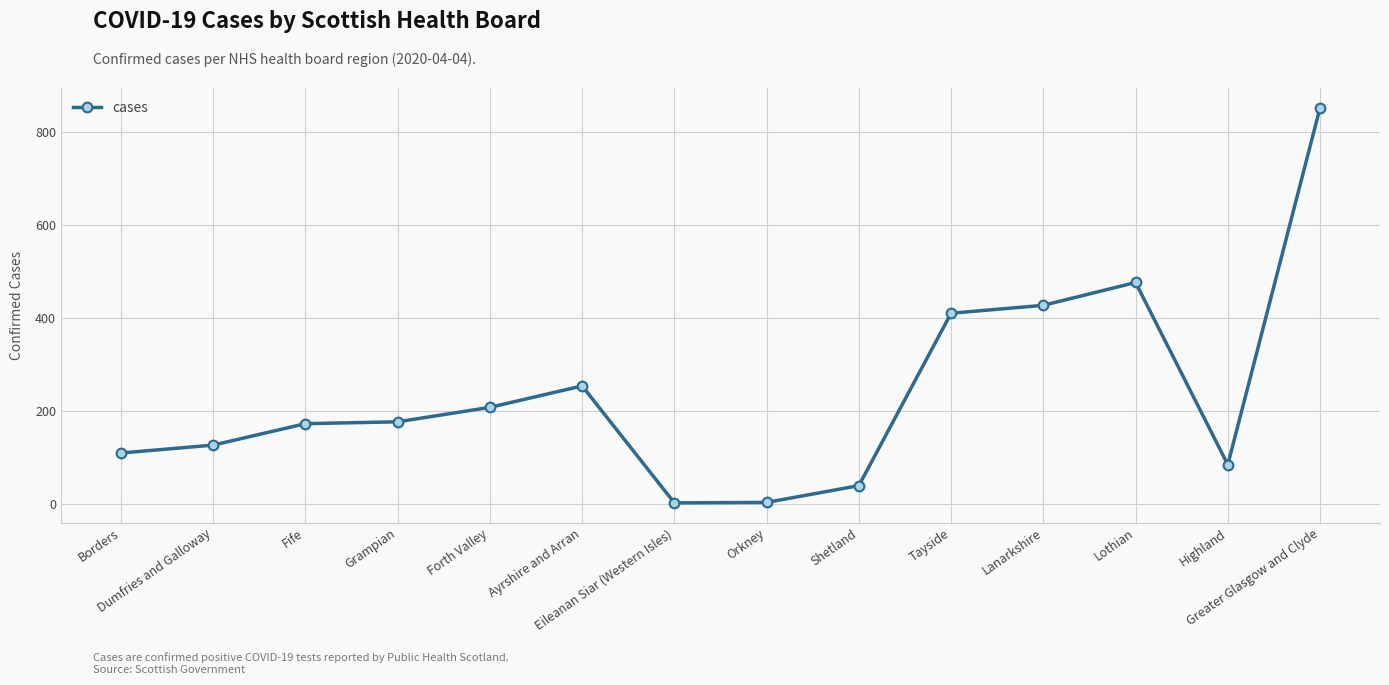

What is the maximum value shown in the chart?

851